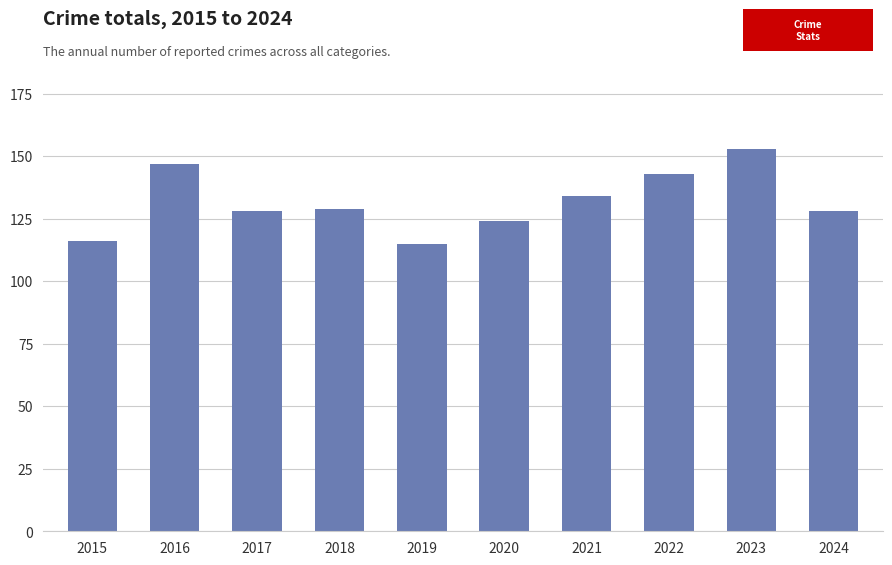

Between 2021 and 2019, which is larger?

2021